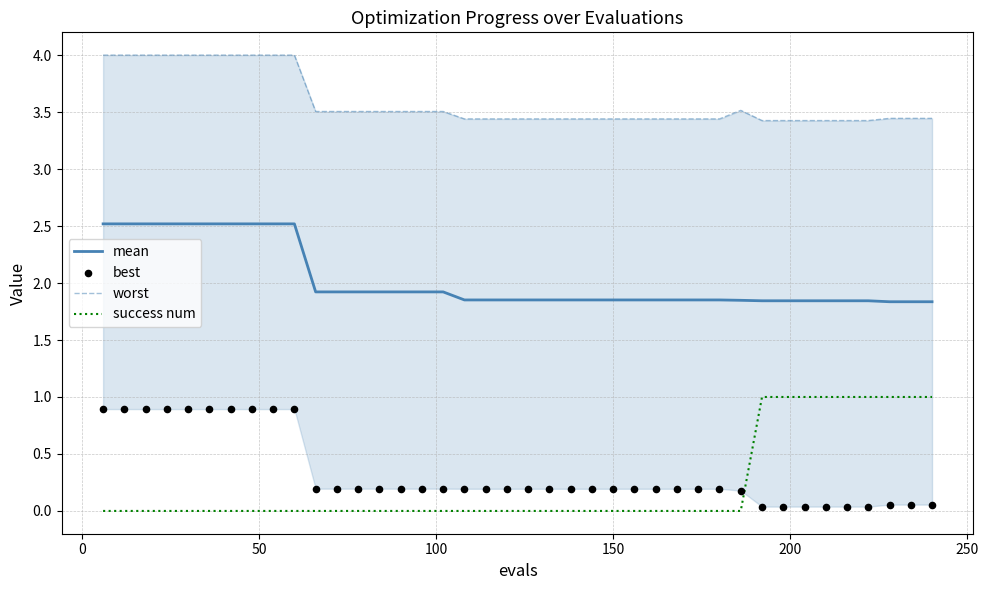

True or false: success num and mean intersect in this chart.

False